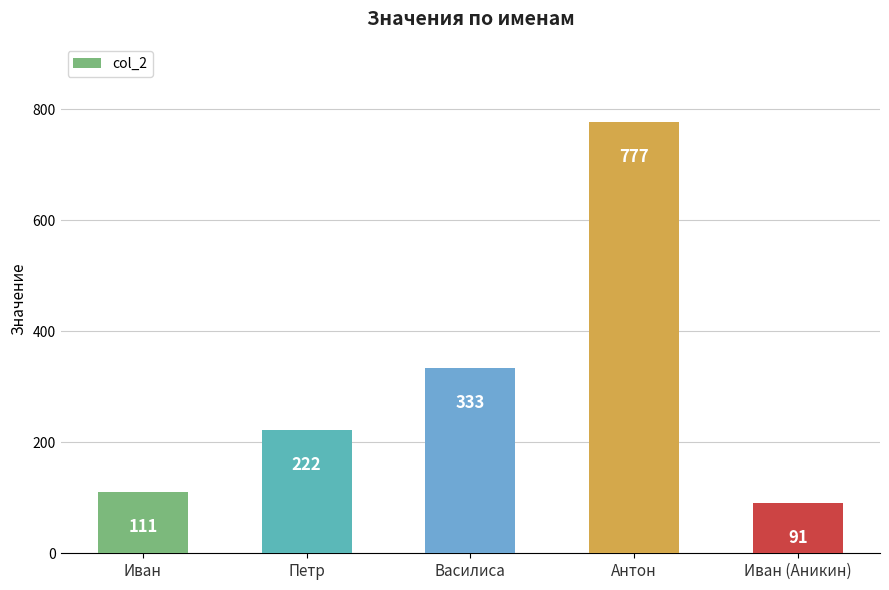

What is the maximum value shown in the chart?

777